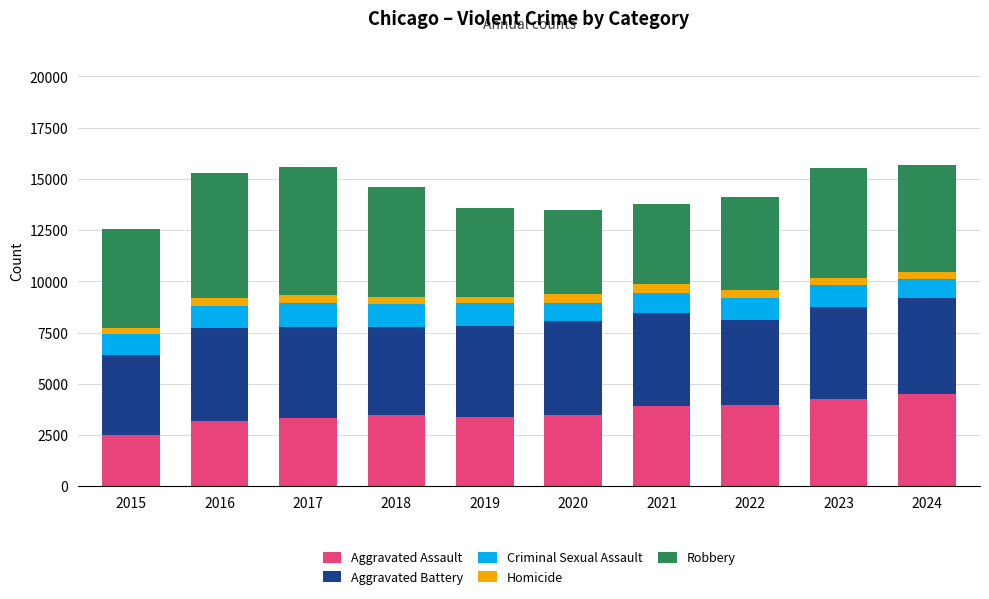

Is it true that Aggravated Assault equals 3406 at 2019?

True